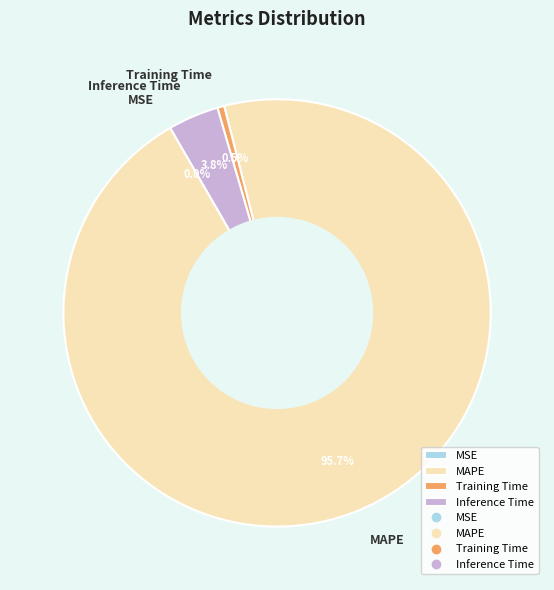

Which slice represents more than half of the pie?

MAPE